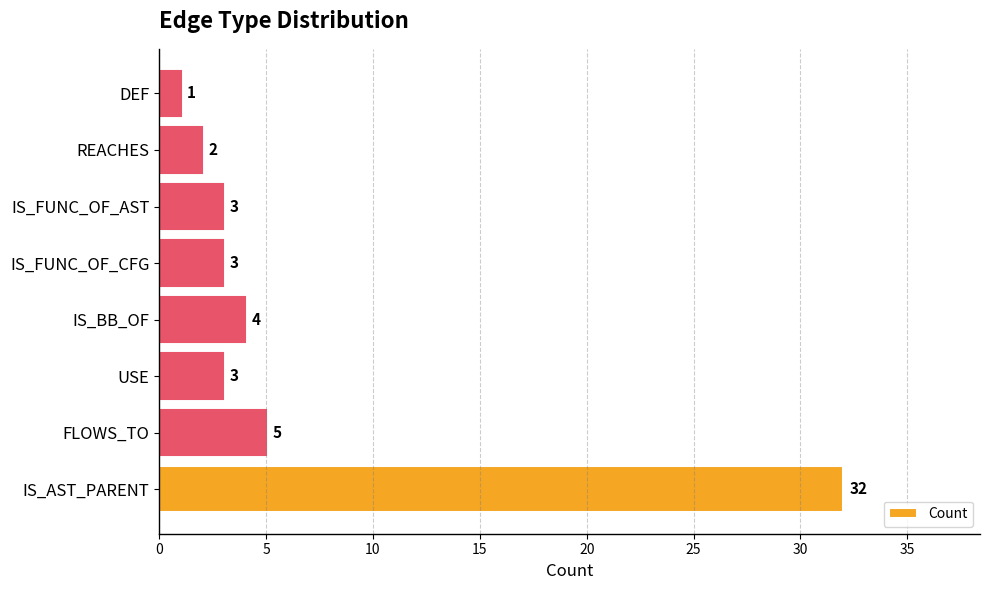

The value at IS_BB_OF is 2. True or false?

False